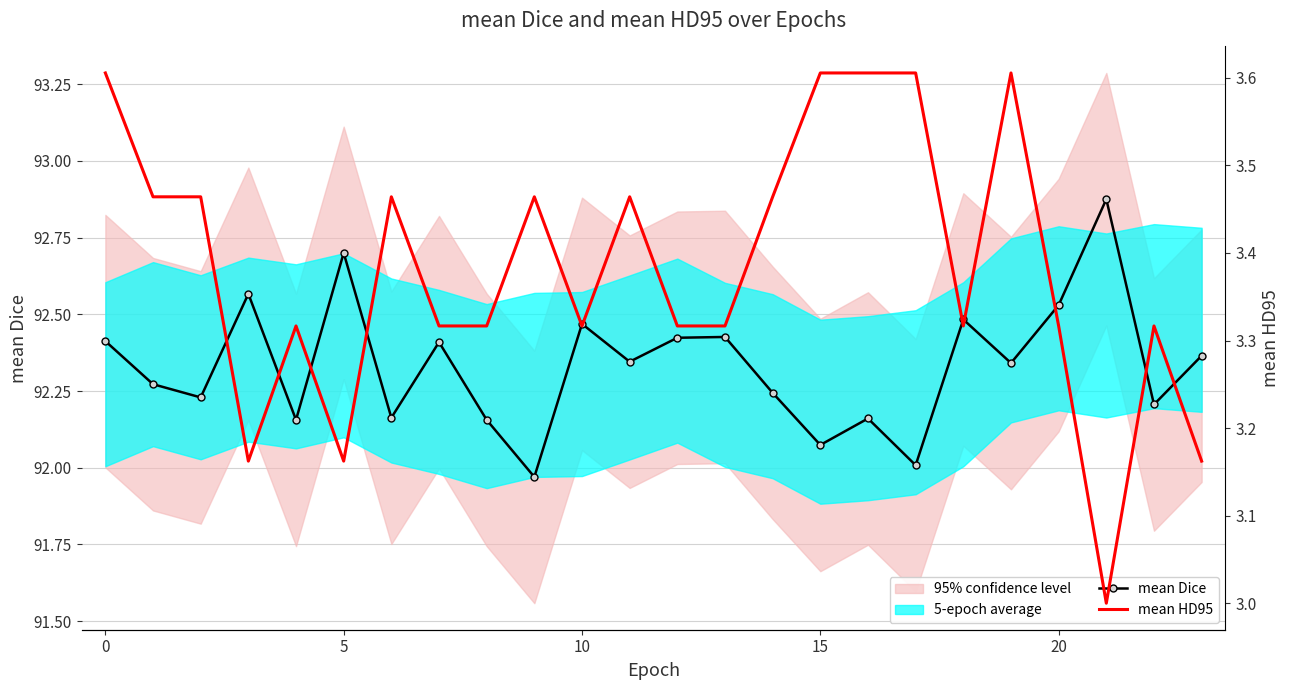

Does the chart have visible grid lines?

Yes